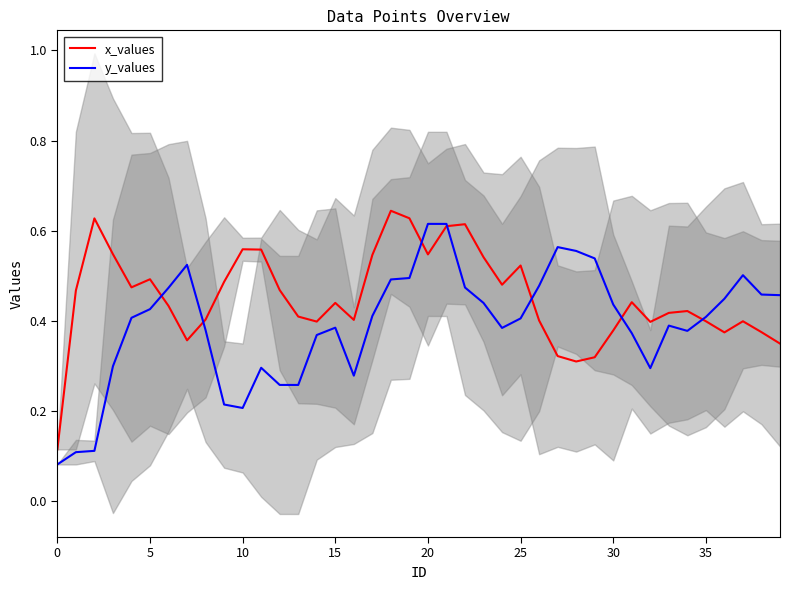

What is the label of the 4th point from the right?

36